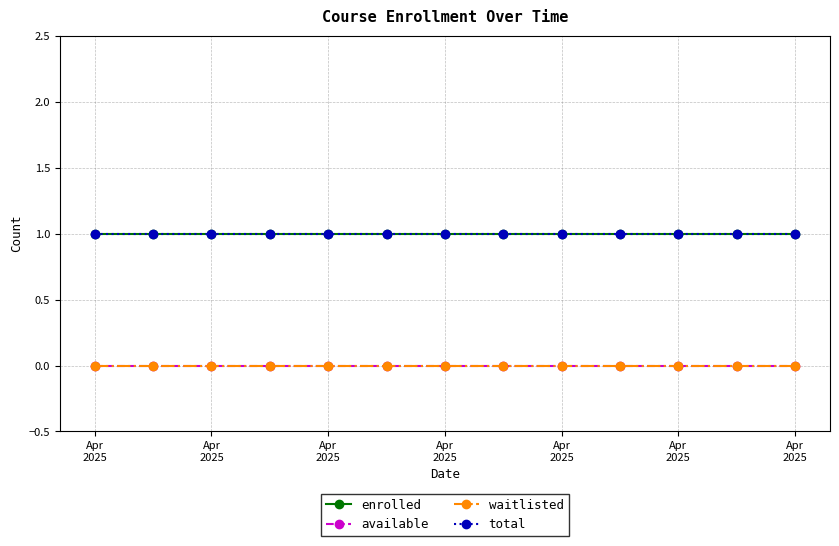

Does the chart have visible grid lines?

Yes